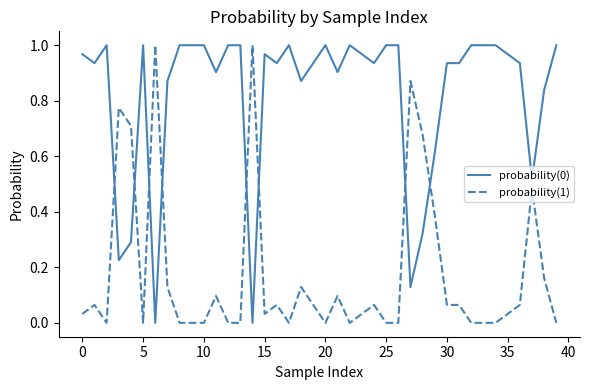

True or false: probability(0) and probability(1) intersect in this chart.

True